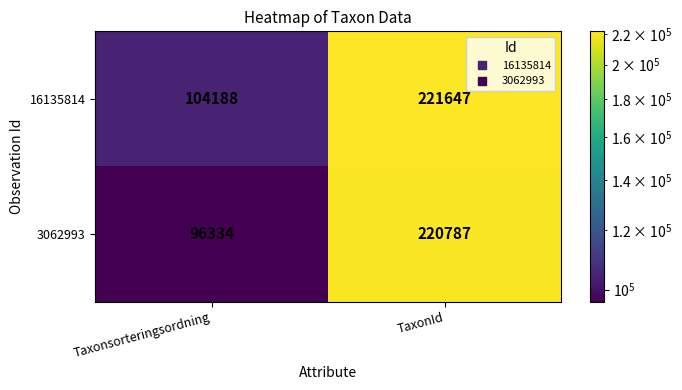

How many data points in 3062993 are less than 220787?

1